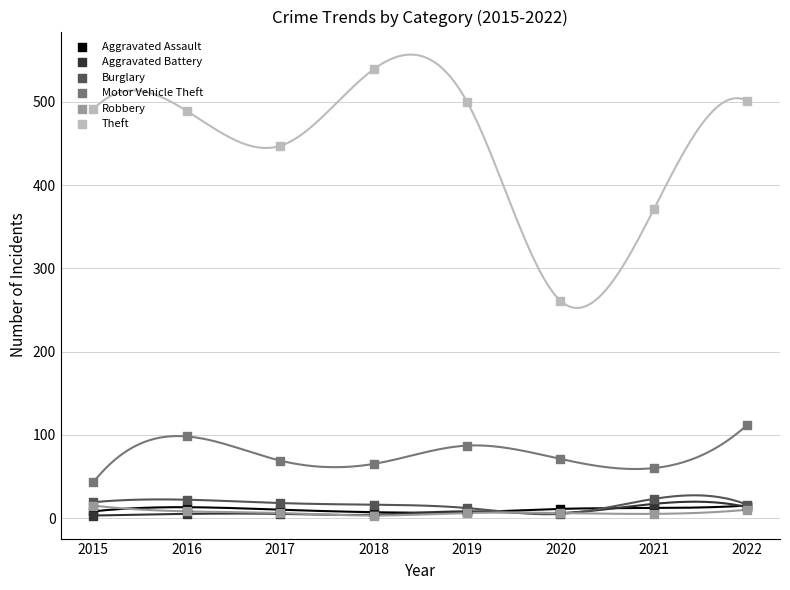

What are all the series names shown in the legend?

Aggravated Assault, Aggravated Battery, Burglary, Motor Vehicle Theft, Robbery, Theft